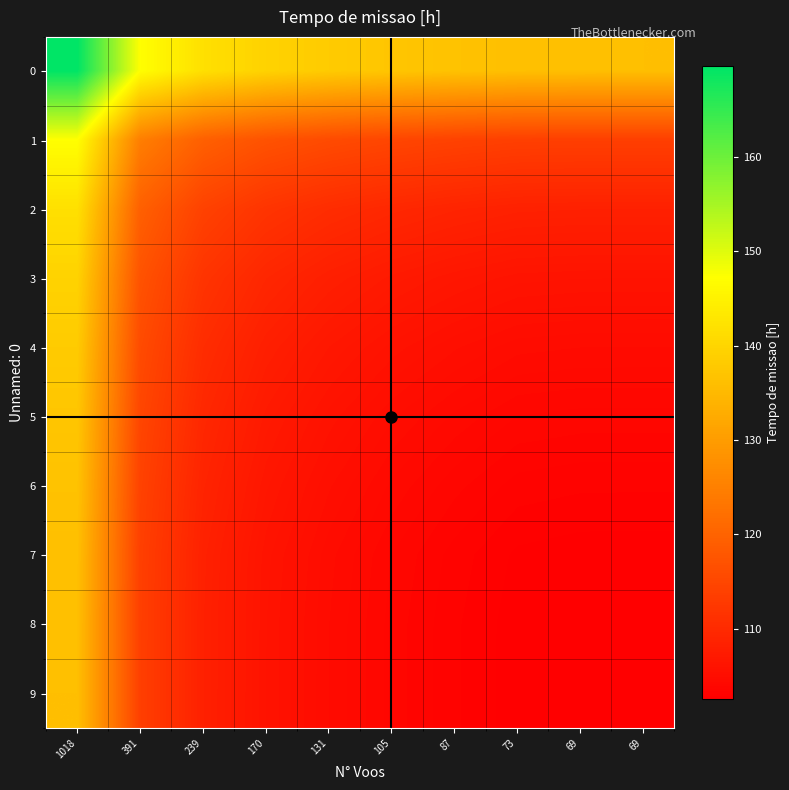

Between 131 and 170, which is larger?

170